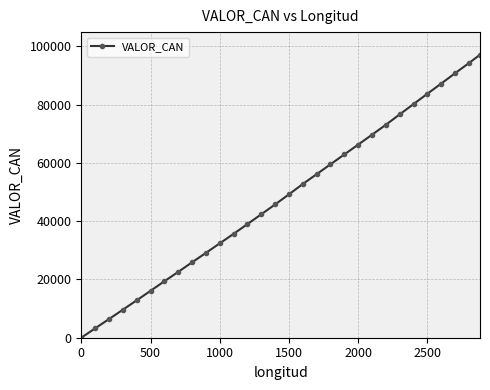

What is the maximum value shown in the chart?

97071.0